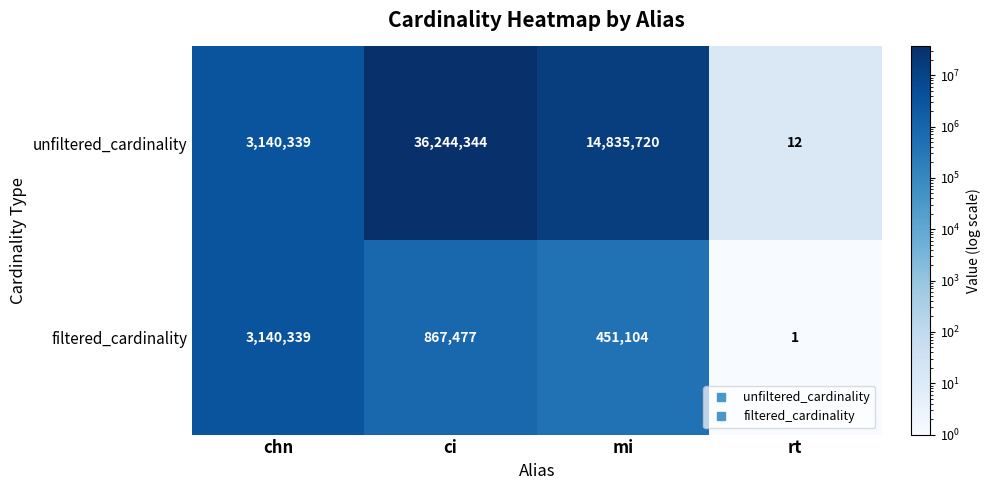

Which series has the widest spread of values?

unfiltered_cardinality